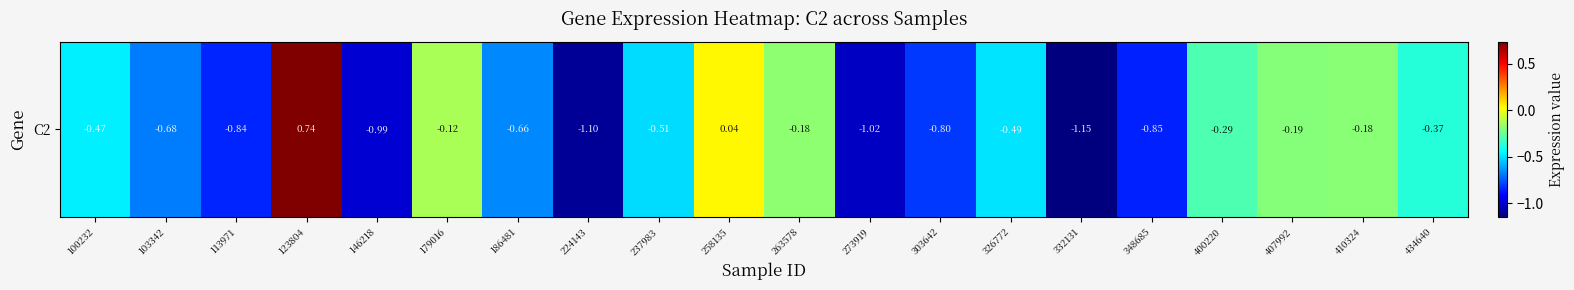

Rank the categories by value from highest to lowest.

123804, 258135, 179016, 263578, 410324, 407992, 400220, 434640, 100232, 326772, 237983, 186481, 103342, 303642, 113971, 348685, 146218, 273919, 224143, 332131